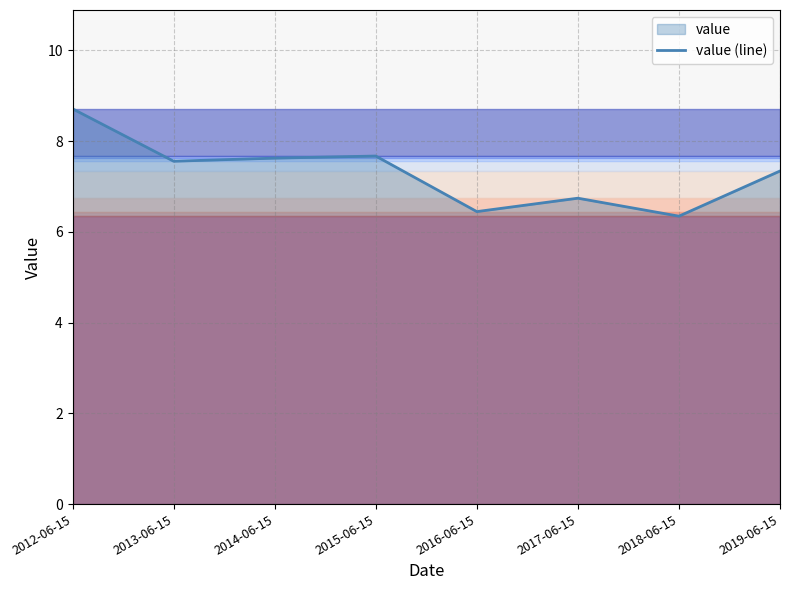

What is the value of the 1st point from the left?

8.7